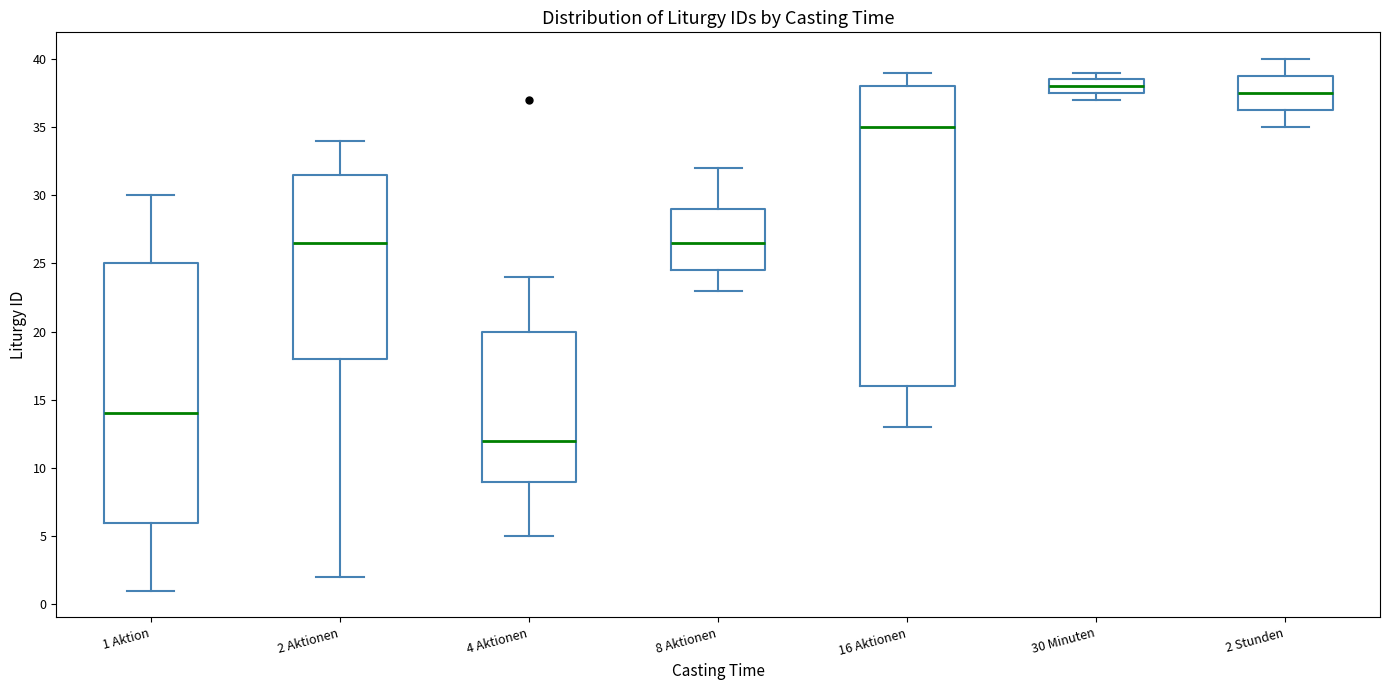

Where does the median line of the box for 16 Aktionen sit on the y-axis? The values are not printed on the chart, so give them approximately, as read against the axis.

35.0